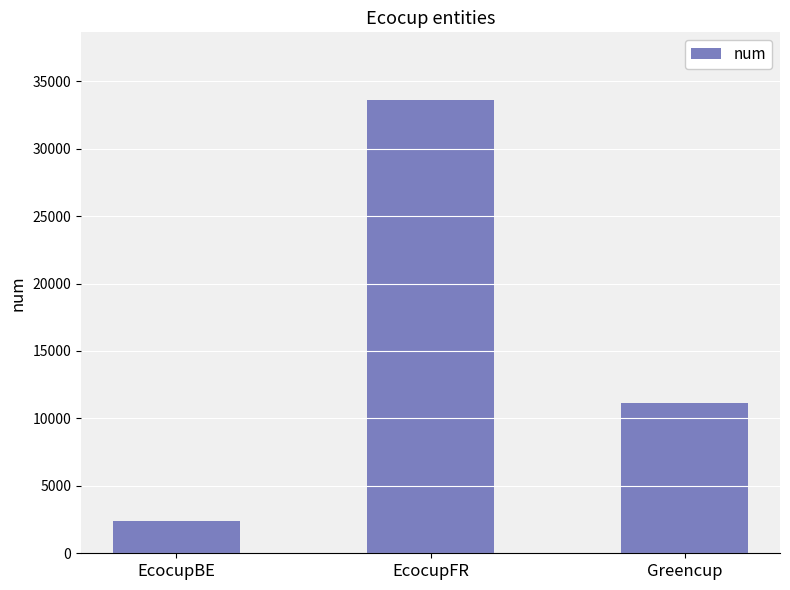

Reading left to right, extract all data points from this chart.

2371	33586	11167